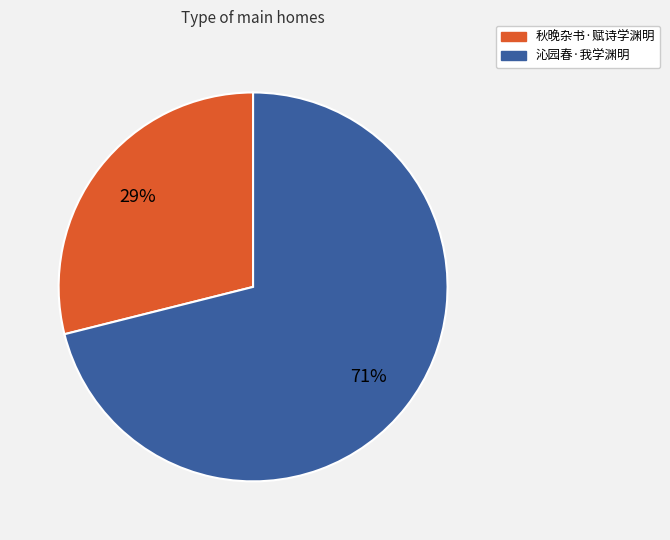

Combined, do 沁园春·我学渊明 and 秋晚杂书·赋诗学渊明 account for over 50%?

Yes